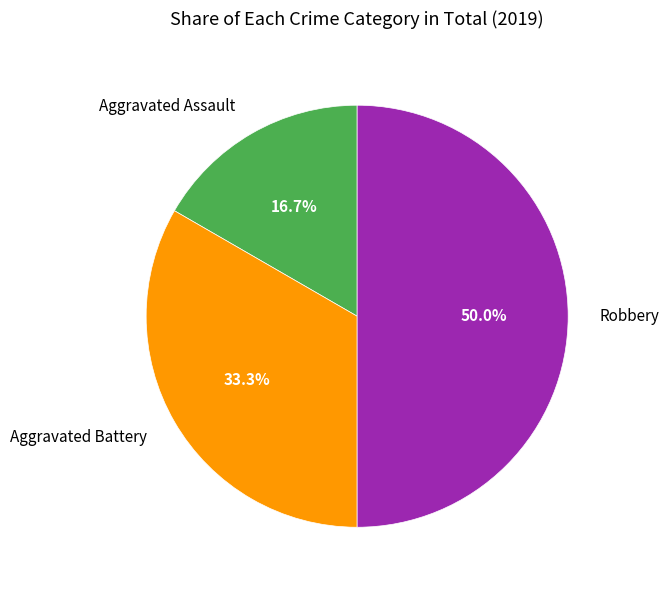

Is Aggravated Battery the majority of the pie?

No